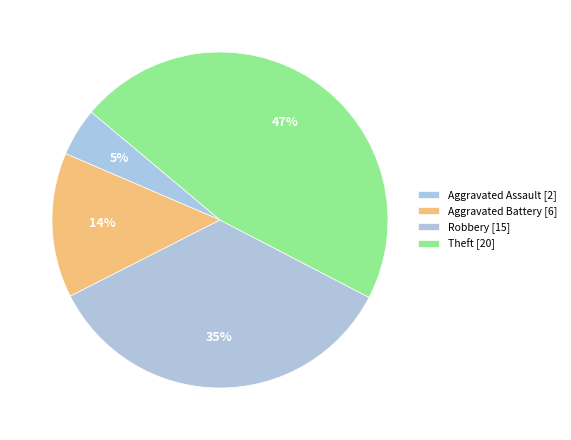

How many segments does this pie chart have?

4